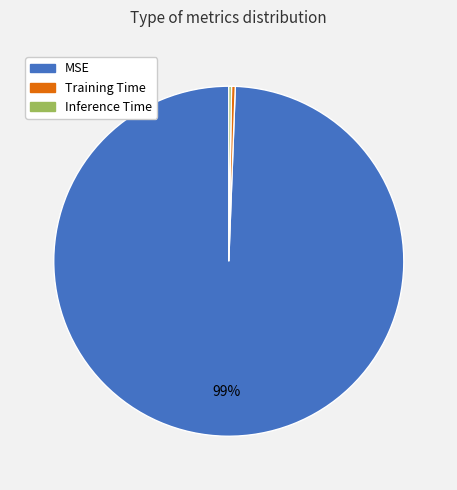

Between MSE and Training Time, which is larger?

MSE